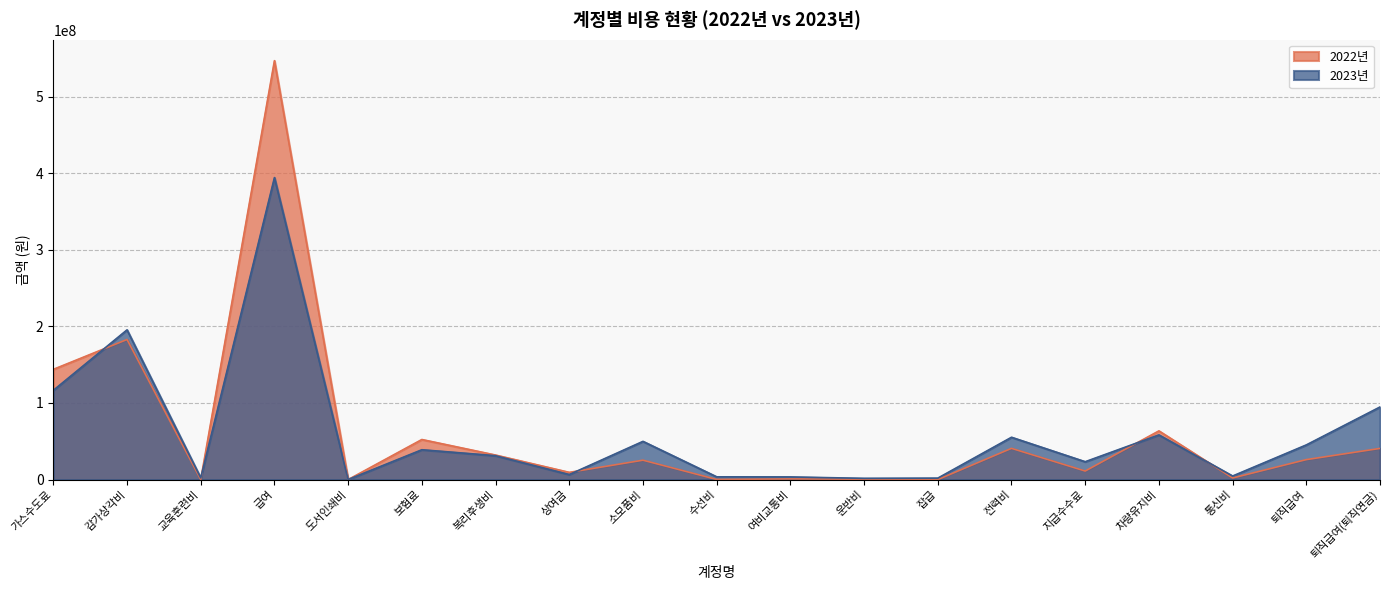

True or false: 2023년 and 2022년 cross at least once.

True